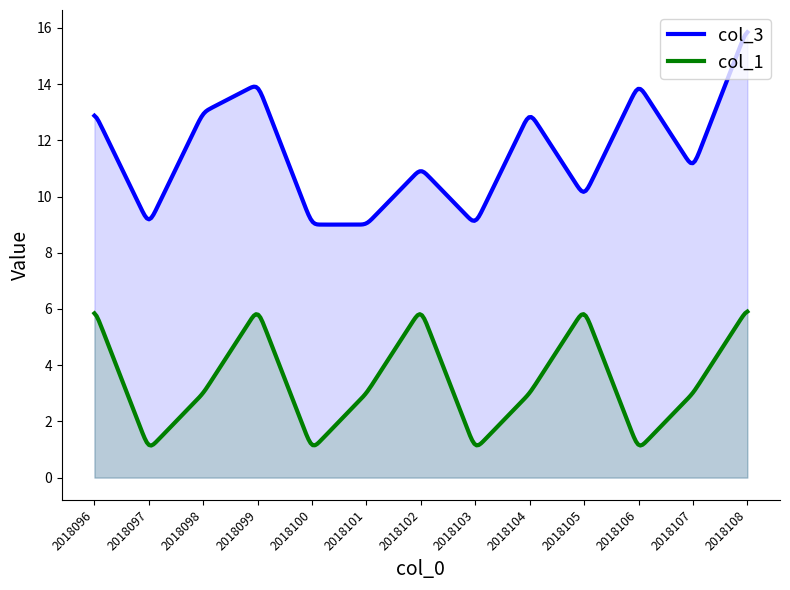

At which category does col_1 reach its first local valley?

2018097